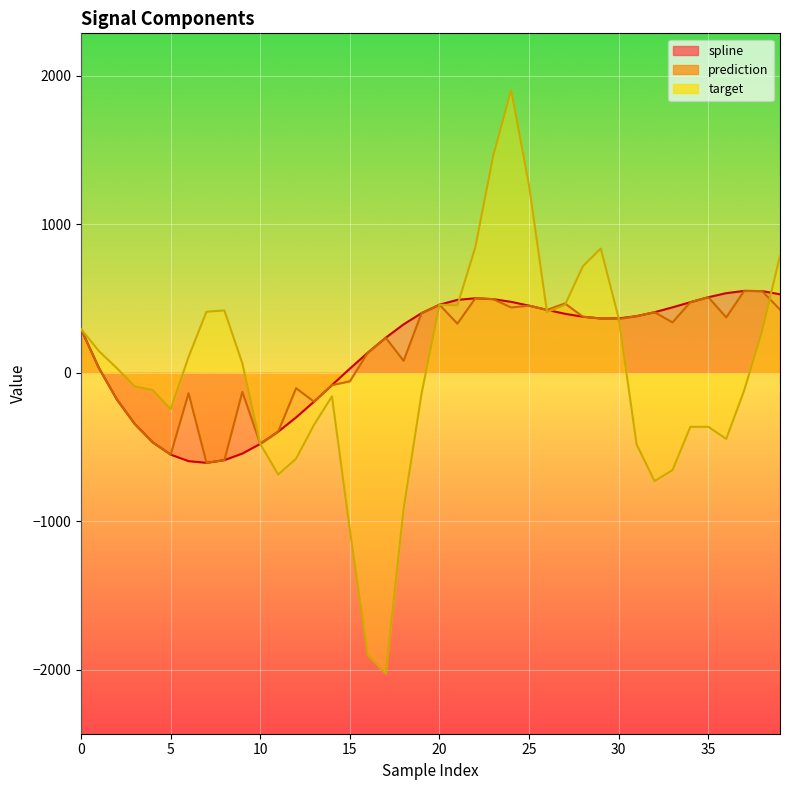

What are all the series names shown in the legend?

spline, prediction, target